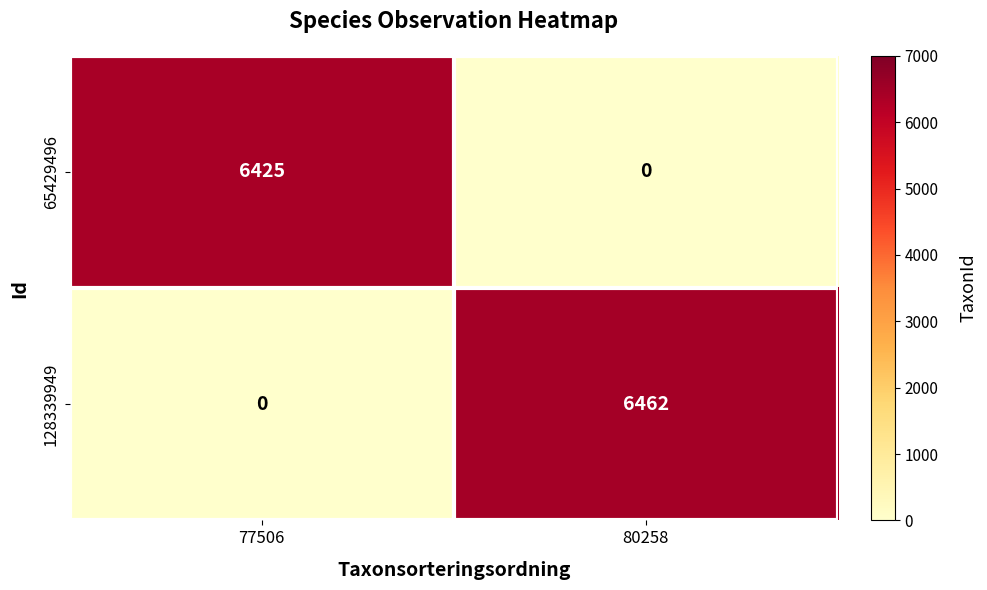

Rank the categories by 128339949 value from highest to lowest.

80258, 77506